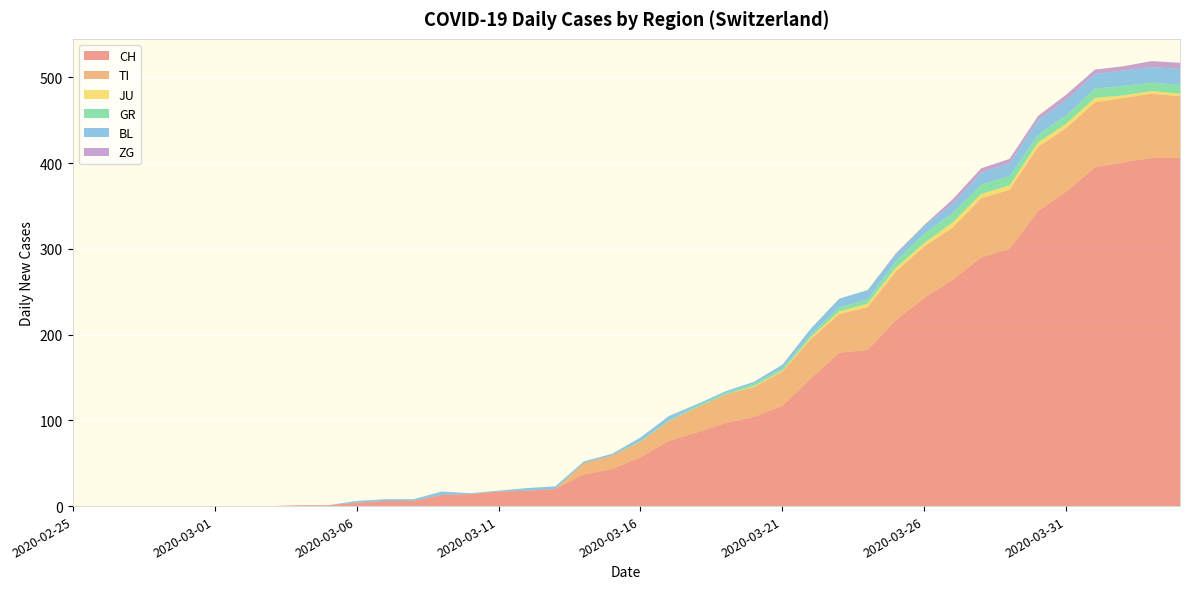

Reading left to right, list all the values displayed in this chart.

CH: 0	0	0	0	0	0	0	0	1	1	4	6	6	13	14	17	18	20	37	43	57	76	86	97	104	117	149	179	182	217	243	264	290	300	344	367	395	401	406	406
TI: 0	0	0	0	0	0	0	0	0	0	0	0	0	0	0	0	0	0	13	16	18	23	29	33	35	40	46	45	50	57	60	61	69	69	75	74	76	75	75	72
JU: 0	0	0	0	0	0	0	0	0	0	0	0	0	0	0	0	0	0	0	0	0	0	0	0	1	1	2	3	4	4	4	6	5	5	5	5	5	3	3	3
GR: 0	0	0	0	0	0	0	0	0	0	0	0	0	0	0	0	0	0	0	0	1	1	2	2	3	3	3	5	5	8	11	11	11	11	9	10	11	11	10	10
BL: 0	0	0	0	0	0	0	0	0	0	2	2	2	4	1	1	3	3	2	2	4	5	2	2	2	4	7	10	11	8	9	11	14	15	17	18	17	18	18	19
ZG: 0	0	0	0	0	0	0	0	0	0	0	0	0	0	0	0	0	0	0	0	0	0	0	0	0	0	0	0	0	1	1	5	5	5	5	6	5	5	7	7